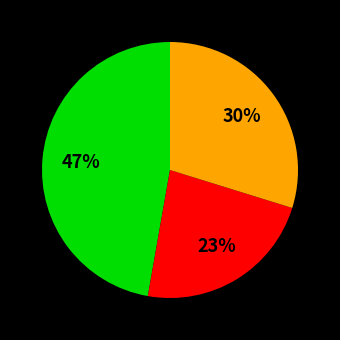

To the nearest percent, what is the average slice percentage?

33%